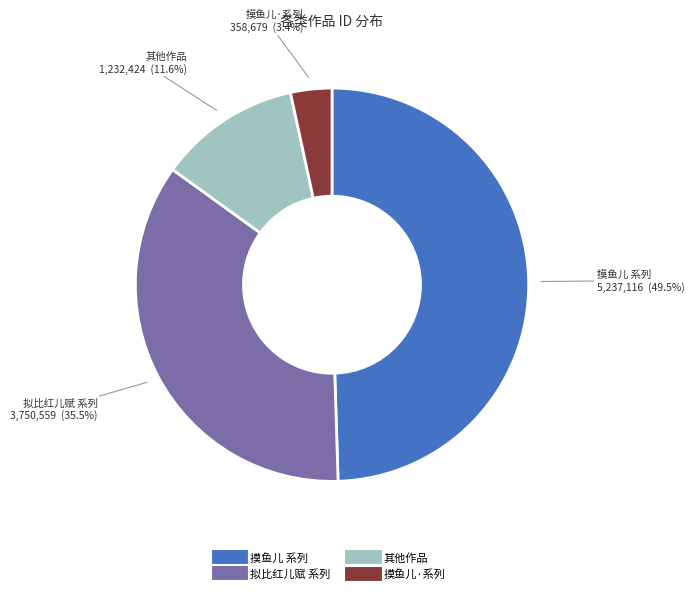

Is there any slice that represents more than half of the pie?

No